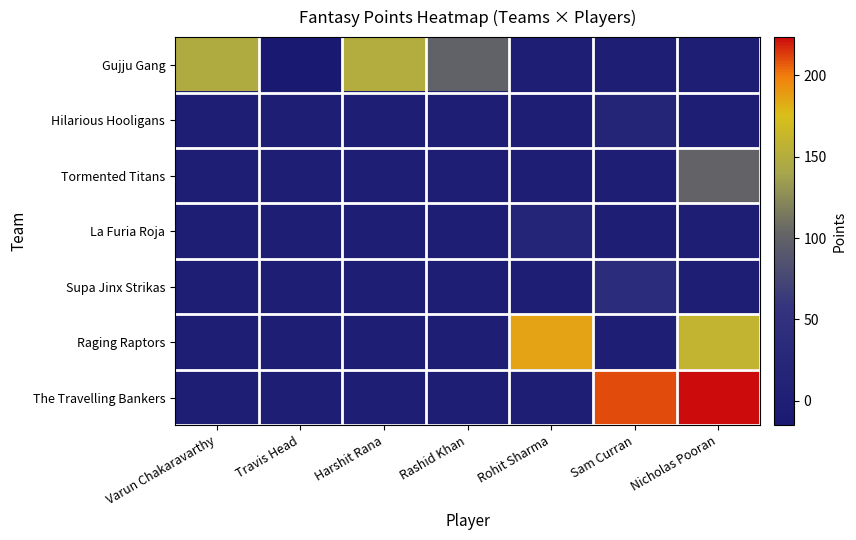

At how many categories does at least one series exceed 75?

6